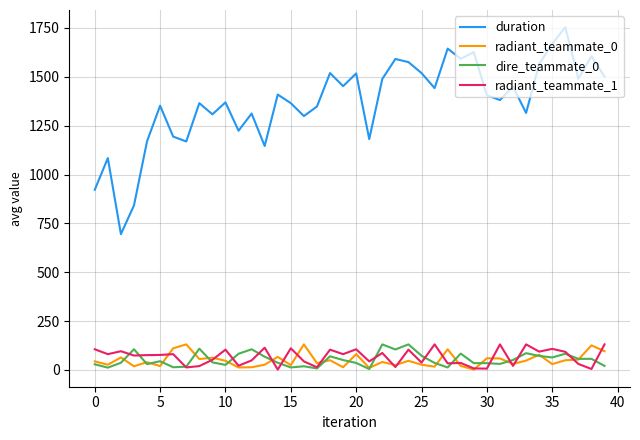

True or false: duration and radiant_teammate_0 cross at least once.

False